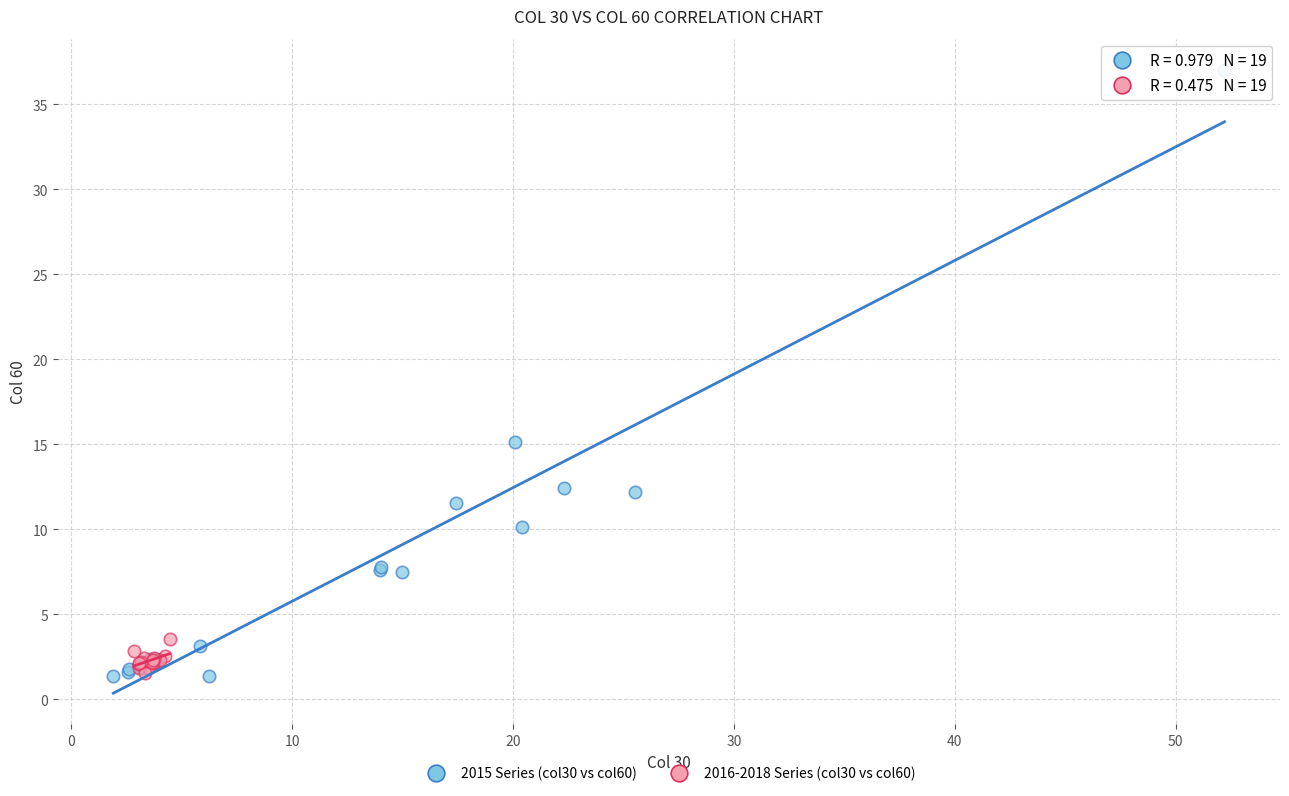

Which series contains the highest Y value?

2015 Series (col30 vs col60)